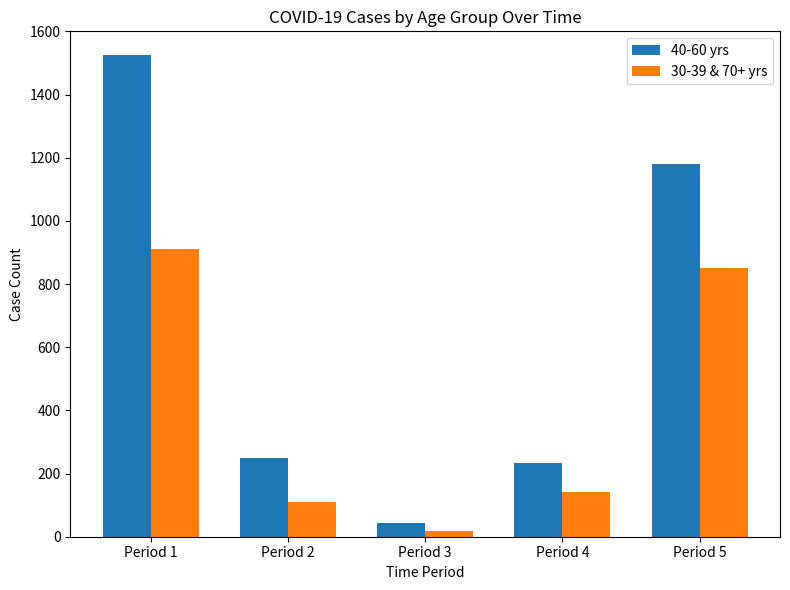

What are all the series names shown in the legend?

40-60 yrs, 30-39 & 70+ yrs